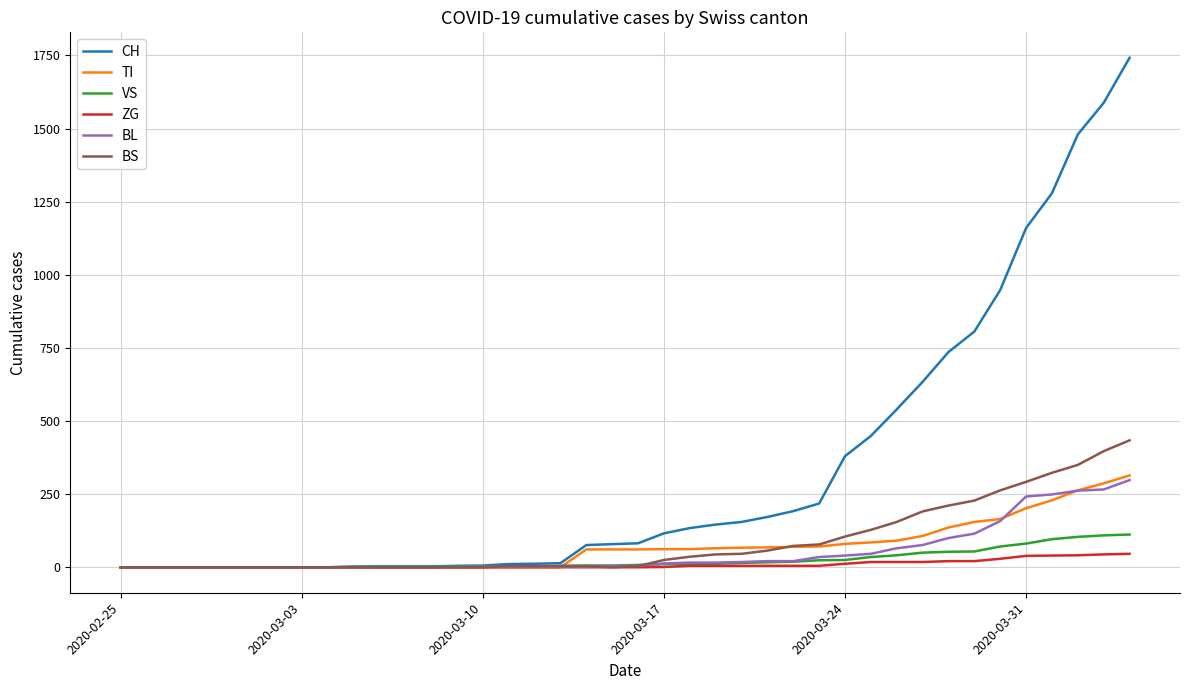

Which series has the largest total across all categories?

CH